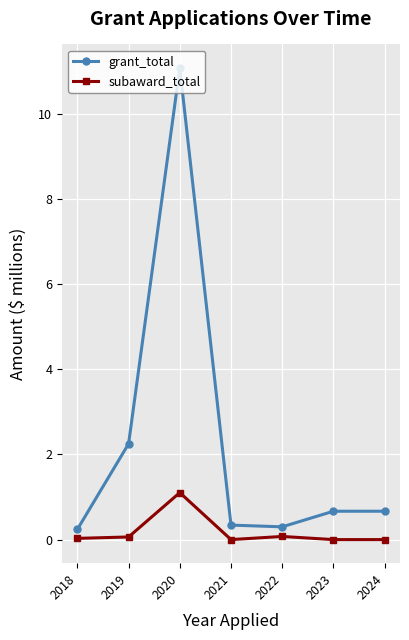

What is the value of the grant_total point at the 4th from the left?

0.3